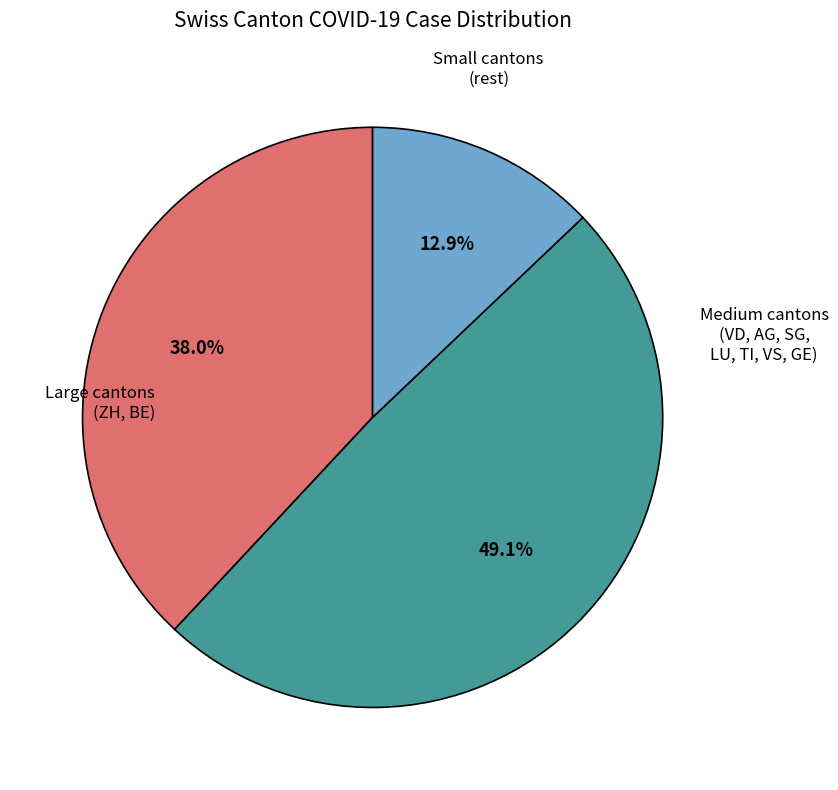

Is there a majority slice in this chart?

No